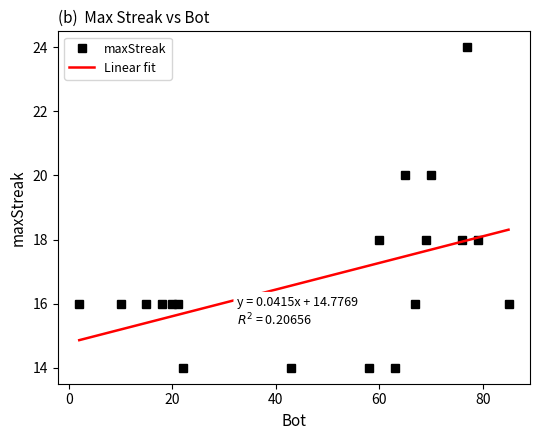

What is the highest value of the Linear fit series?

18.3